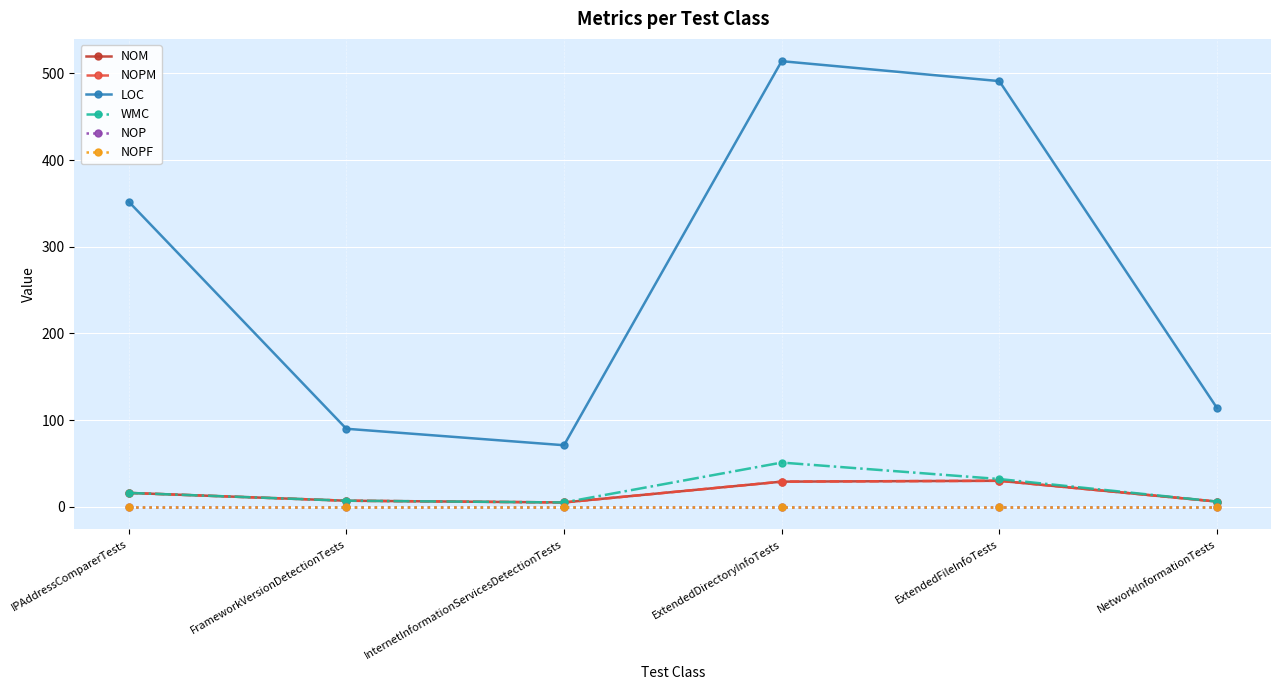

What is the difference between the maximum and second lowest values in the NOPM series?

24